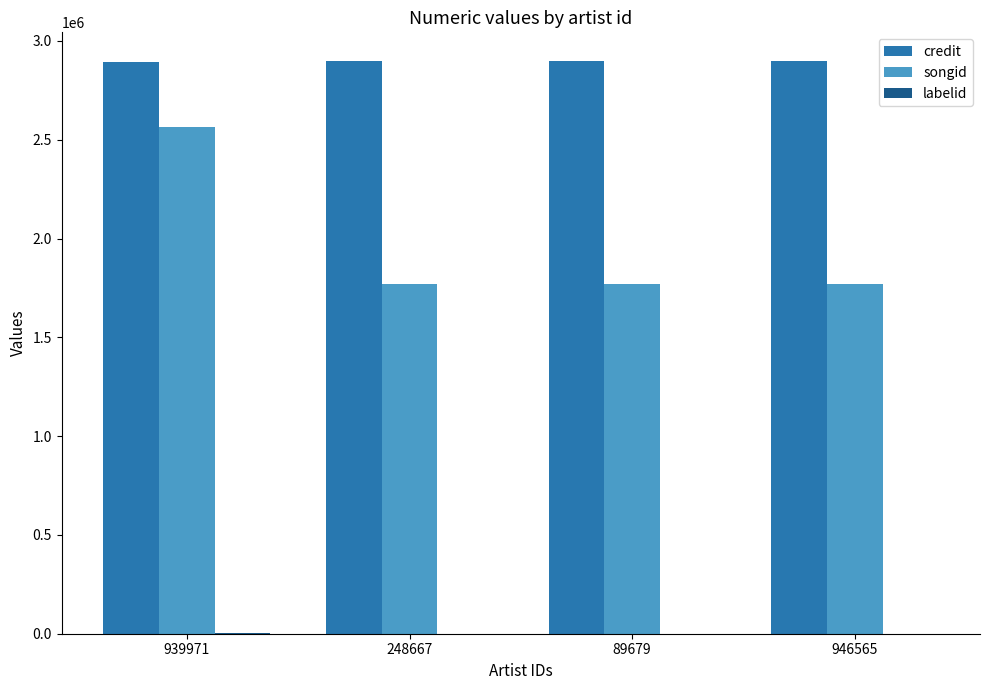

How many categories are shown in the chart?

4